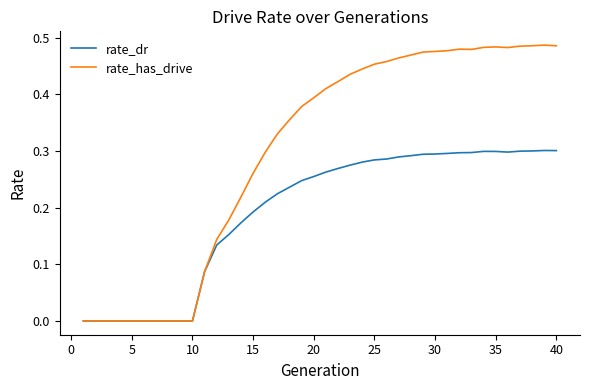

Count the rate_dr values in the range 0 to 1.

40